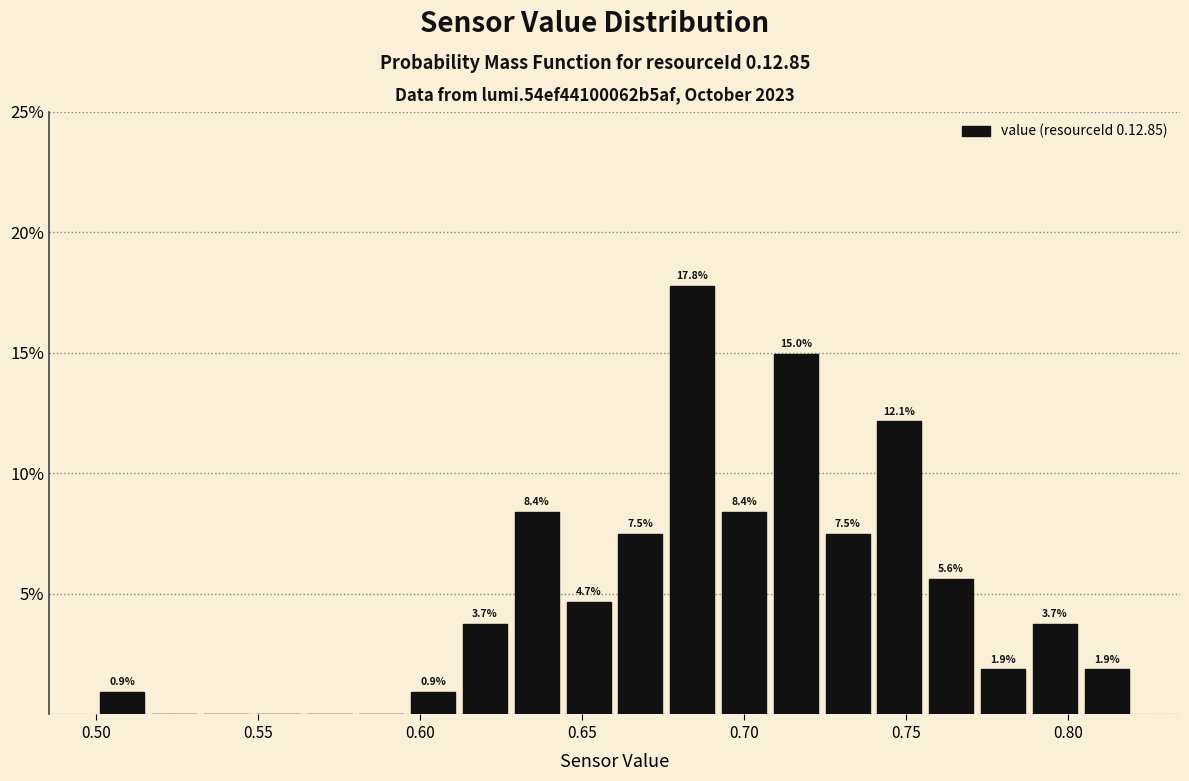

Read against the x-axis, roughly where is the centre of the tallest bar?

0.685